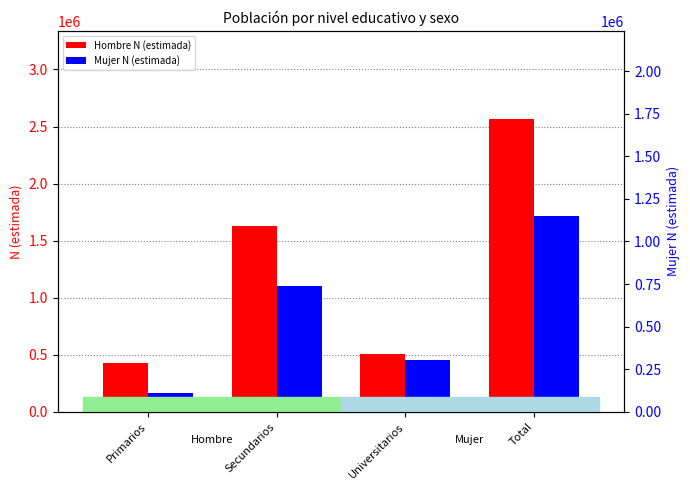

Does the chart contain any negative values?

No